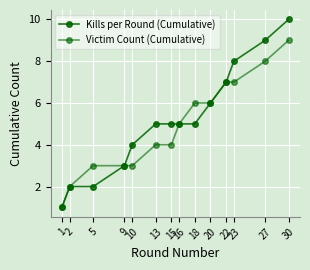

The Kills per Round (Cumulative) series shows 5 at 18. True or false?

True